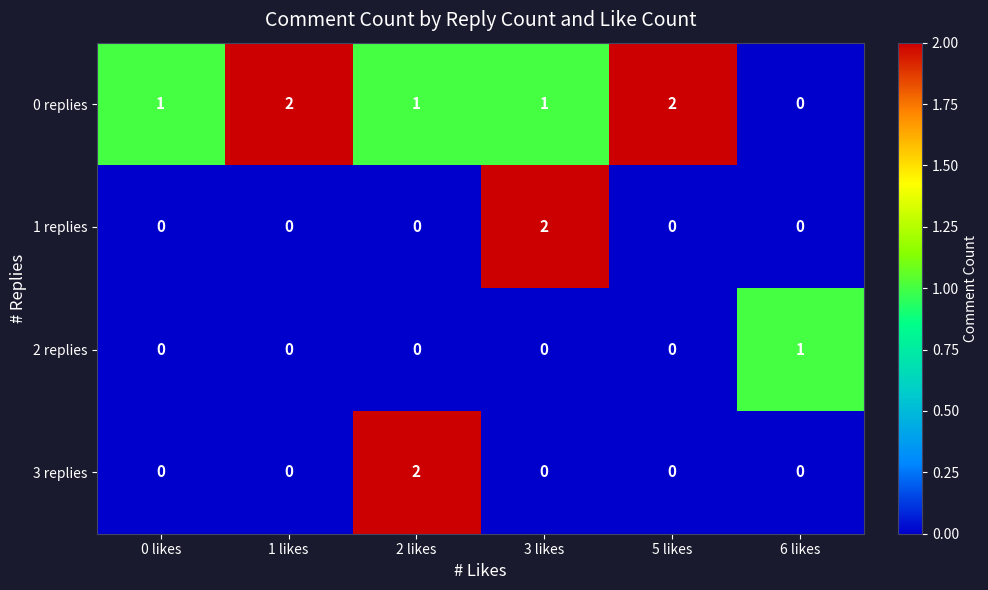

Count the 1 replies values in the range 0 to 1.

5